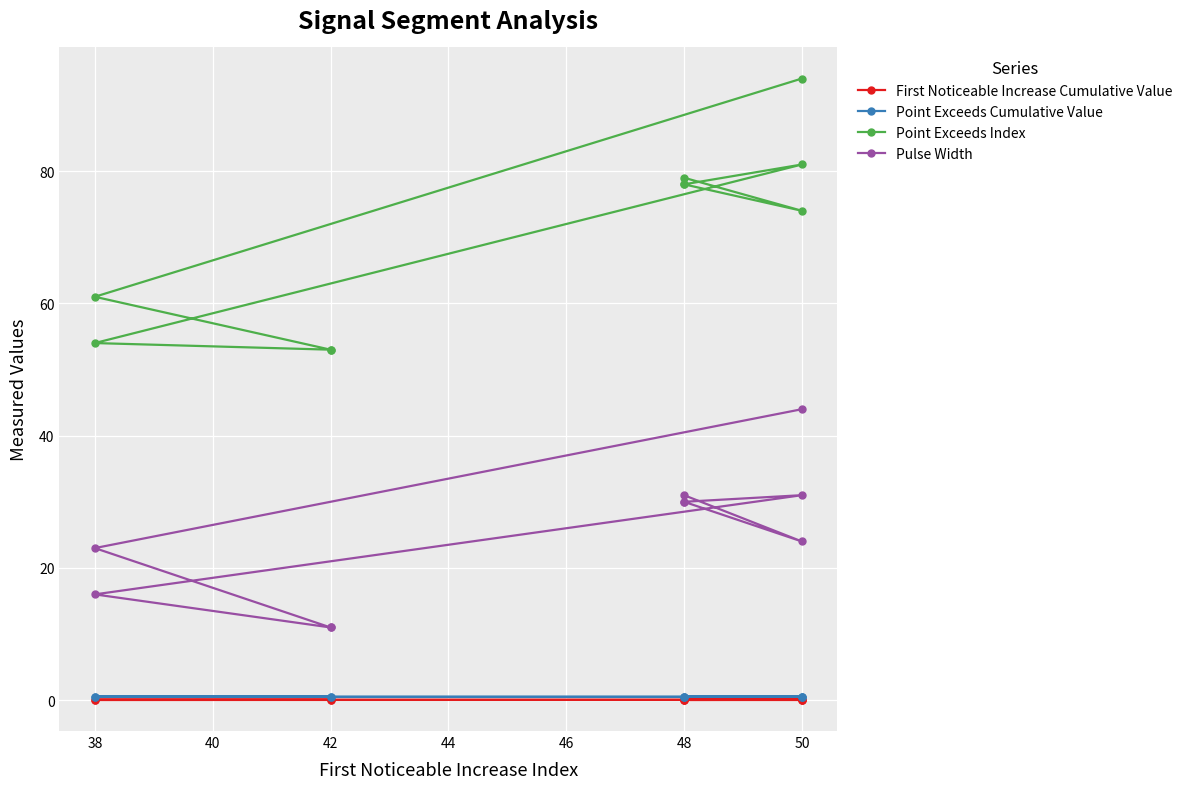

True or false: Point Exceeds Index has a value of 138.2 at 50.

False